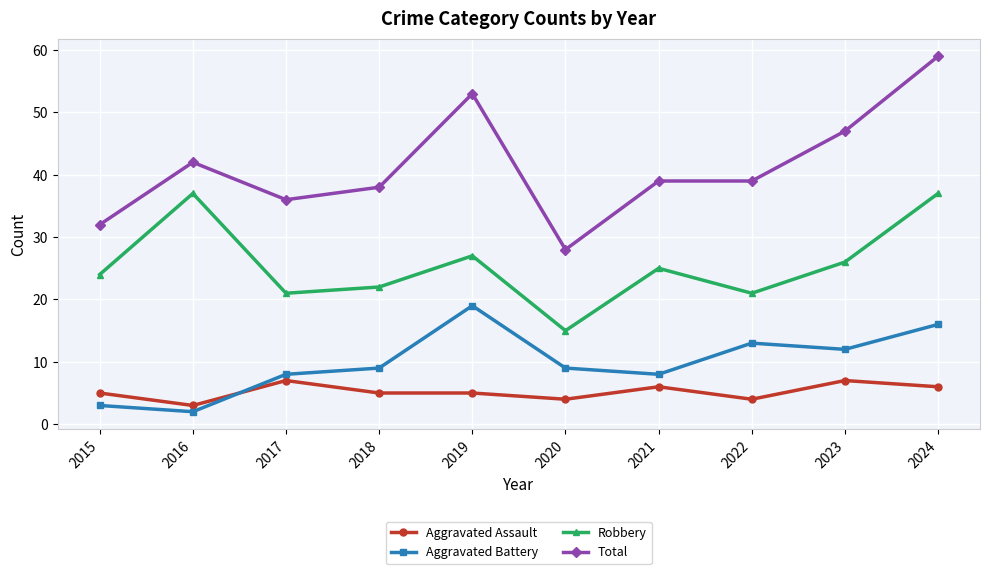

True or false: Total and Aggravated Assault intersect in this chart.

False